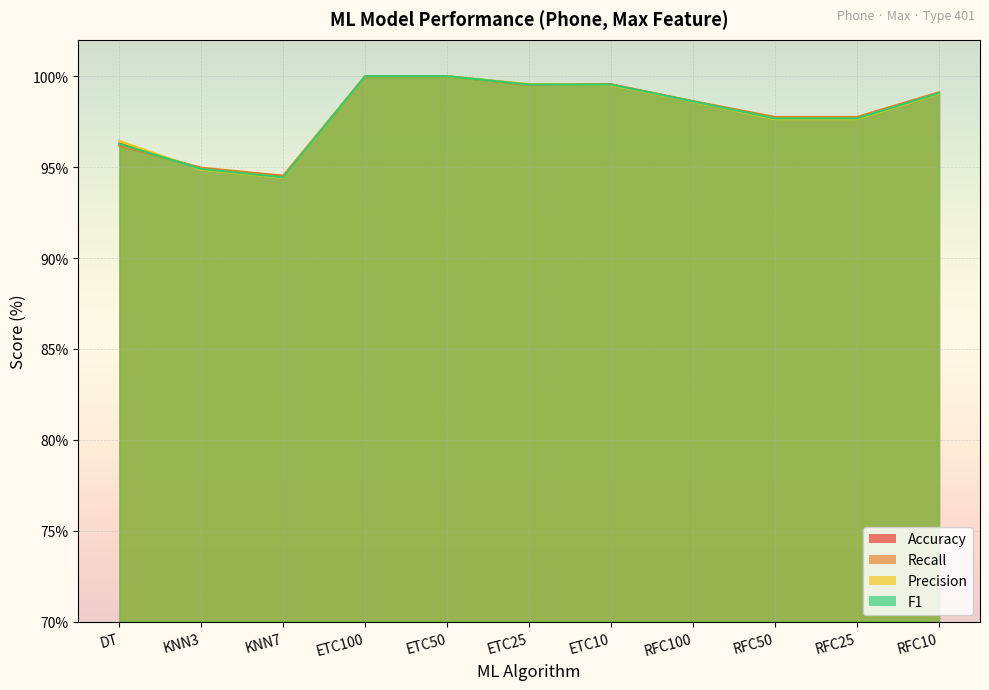

How many interior local valleys does the F1 series have?

1